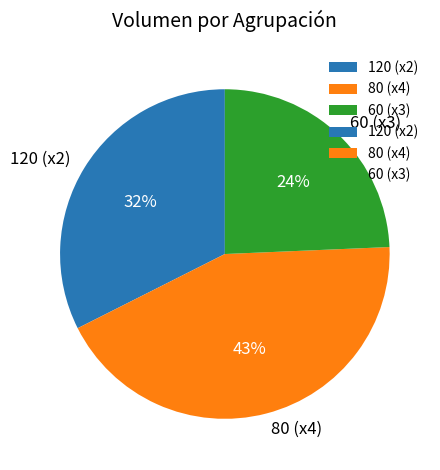

How many segments does this pie chart have?

3